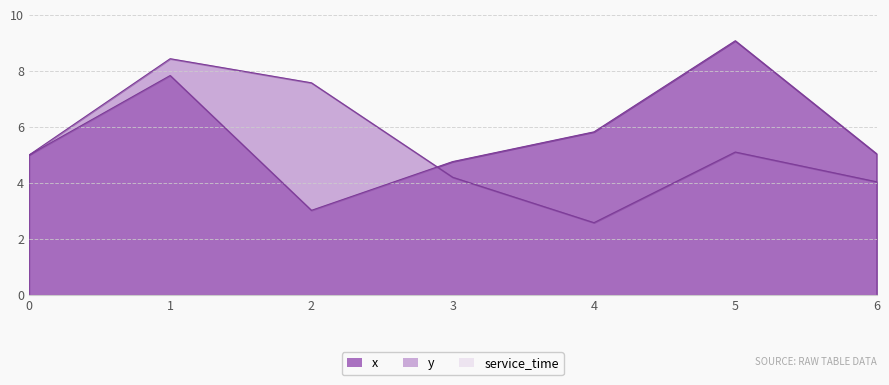

What is the average value of the y series?

5.3